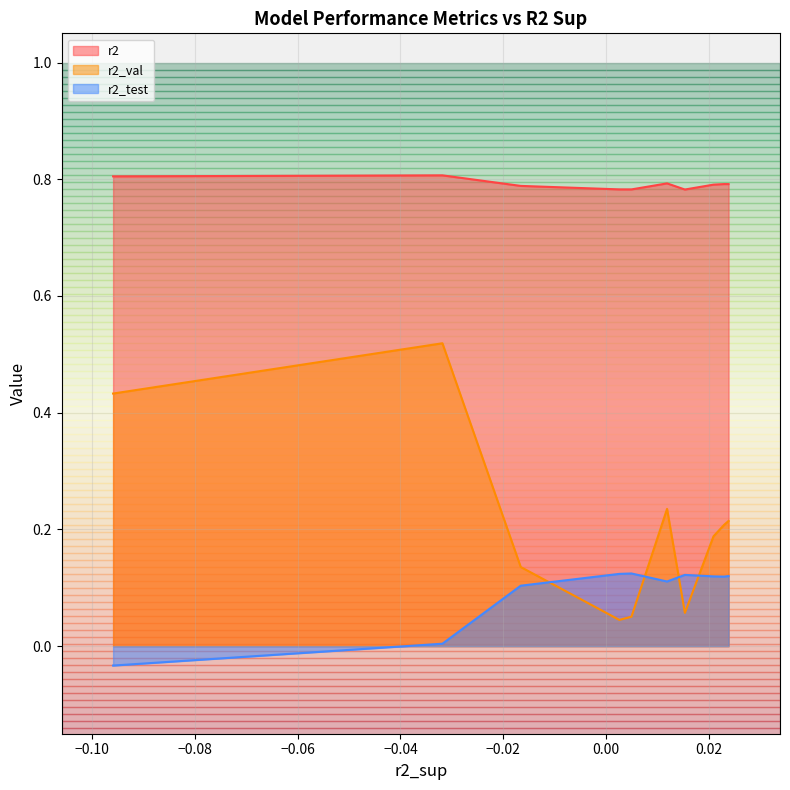

Which series has the largest total across all categories?

r2